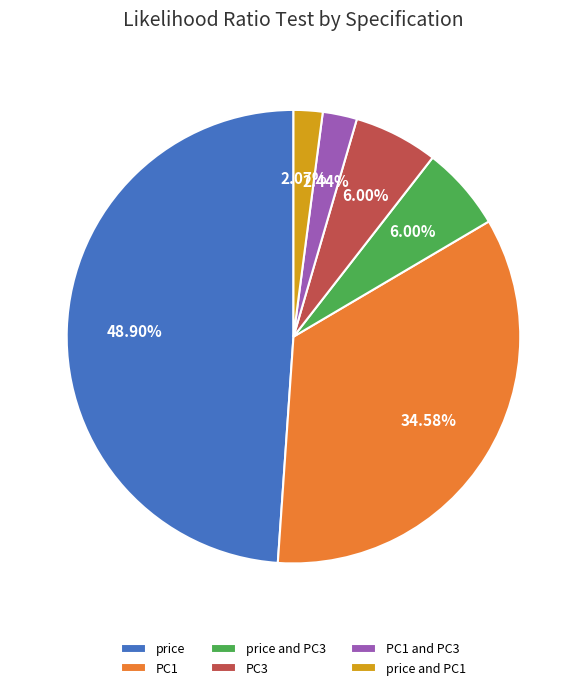

What is the ratio of the value at price and PC1 to the value at PC3?

0.3